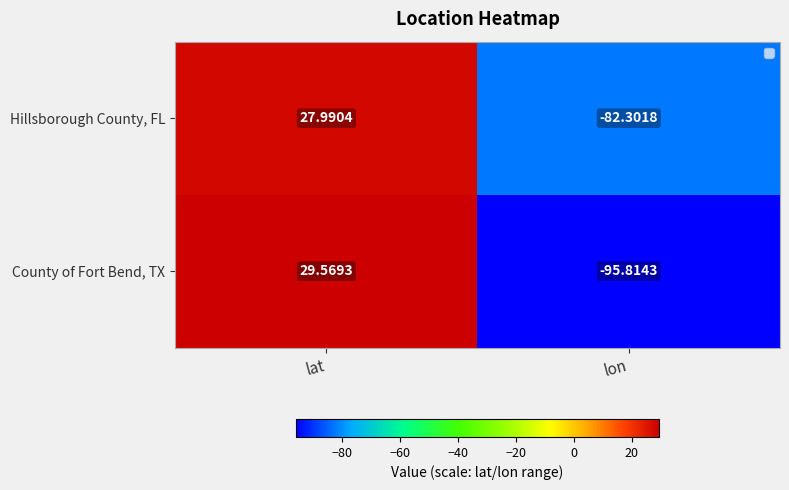

How many categories are shown in the chart?

2